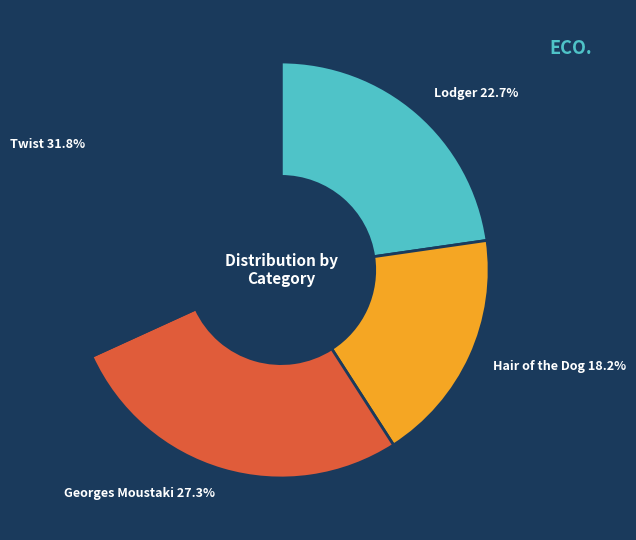

Does any single category account for the majority?

No